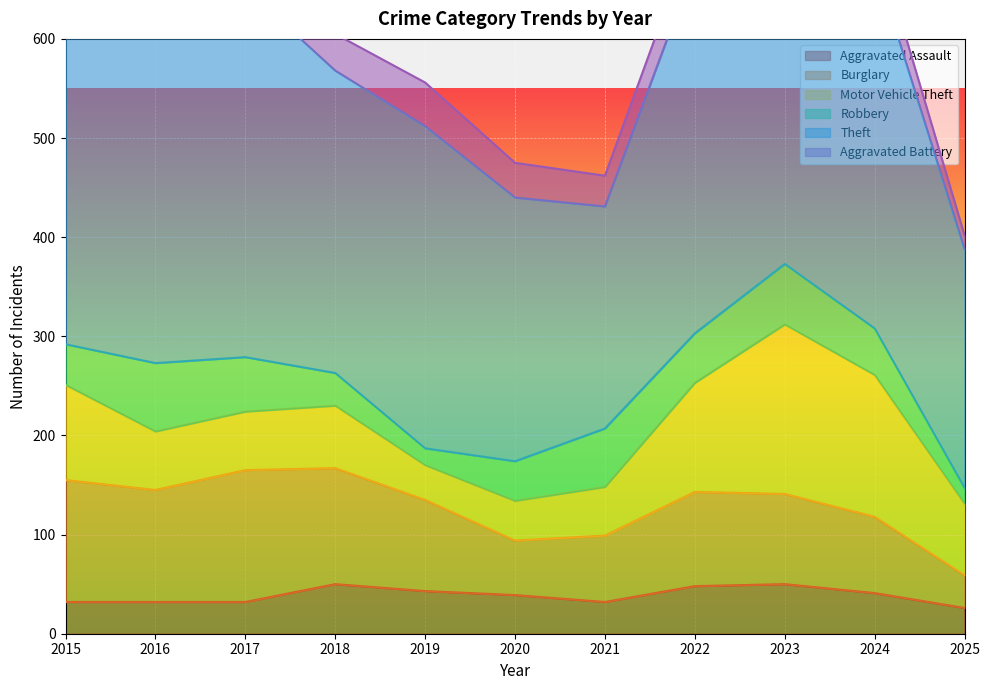

How many lines are shown in the chart?

6